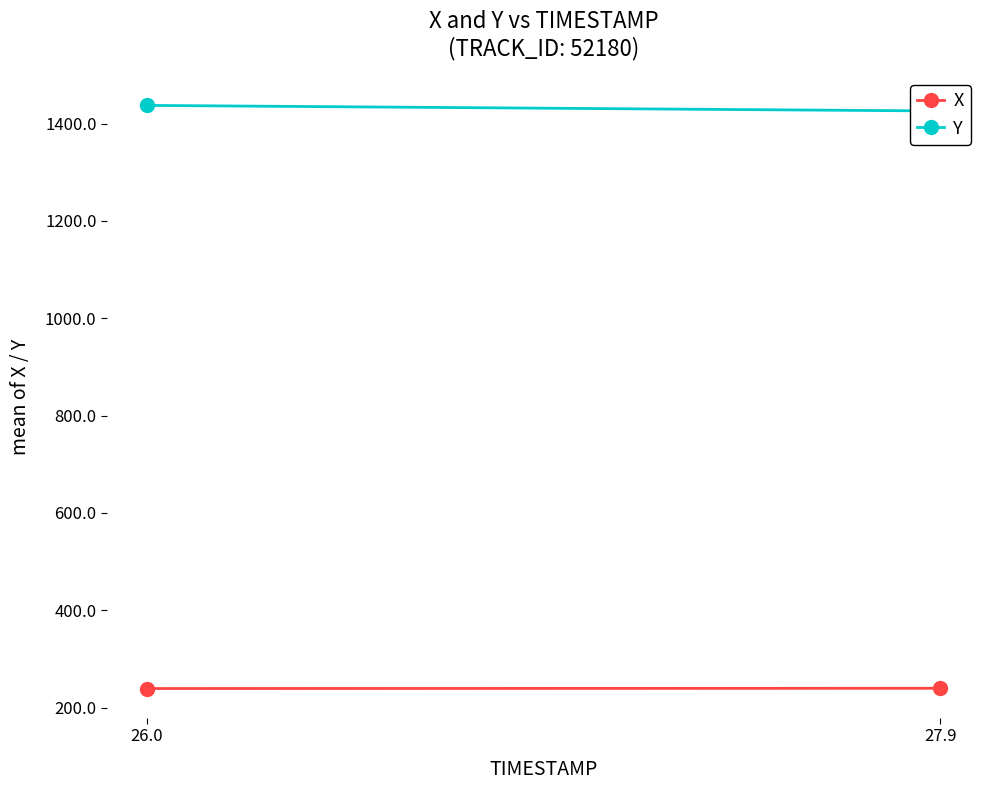

Count the number of data series in this chart.

2